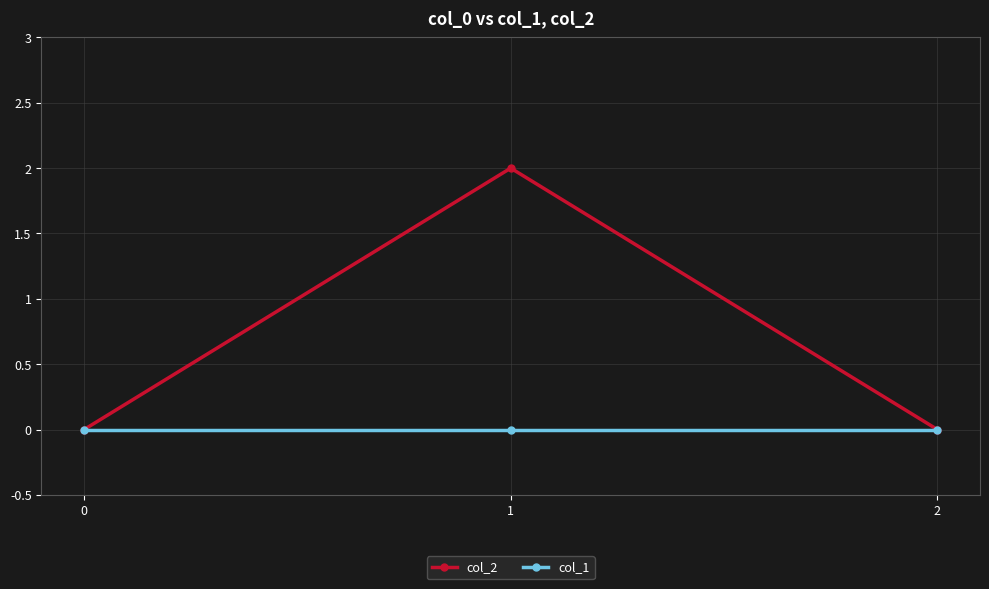

Which series has the largest total across all categories?

col_2